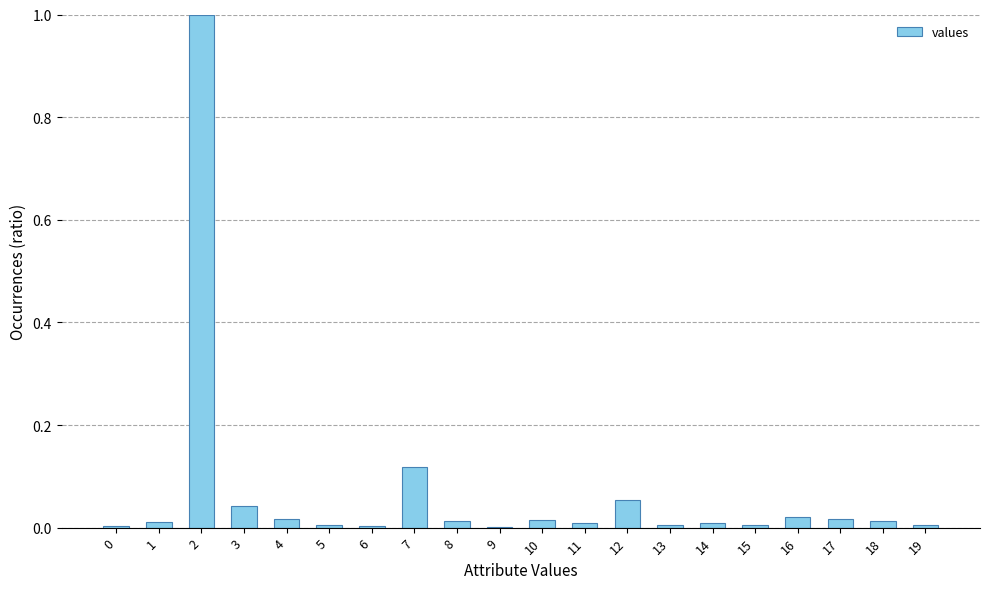

The value at 1 is 0.0. True or false?

True